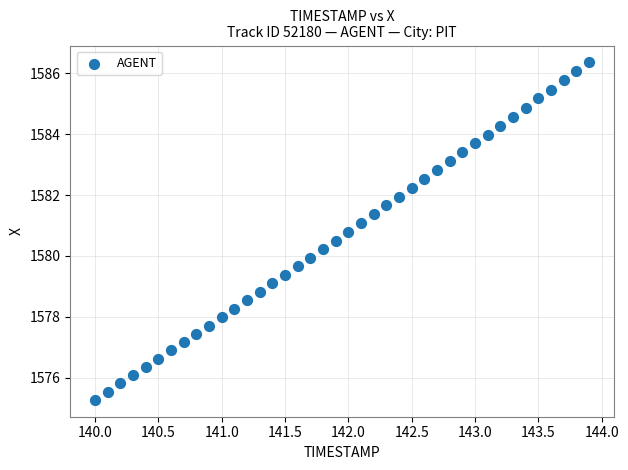

What is the range of X values (max minus min)?

3.9